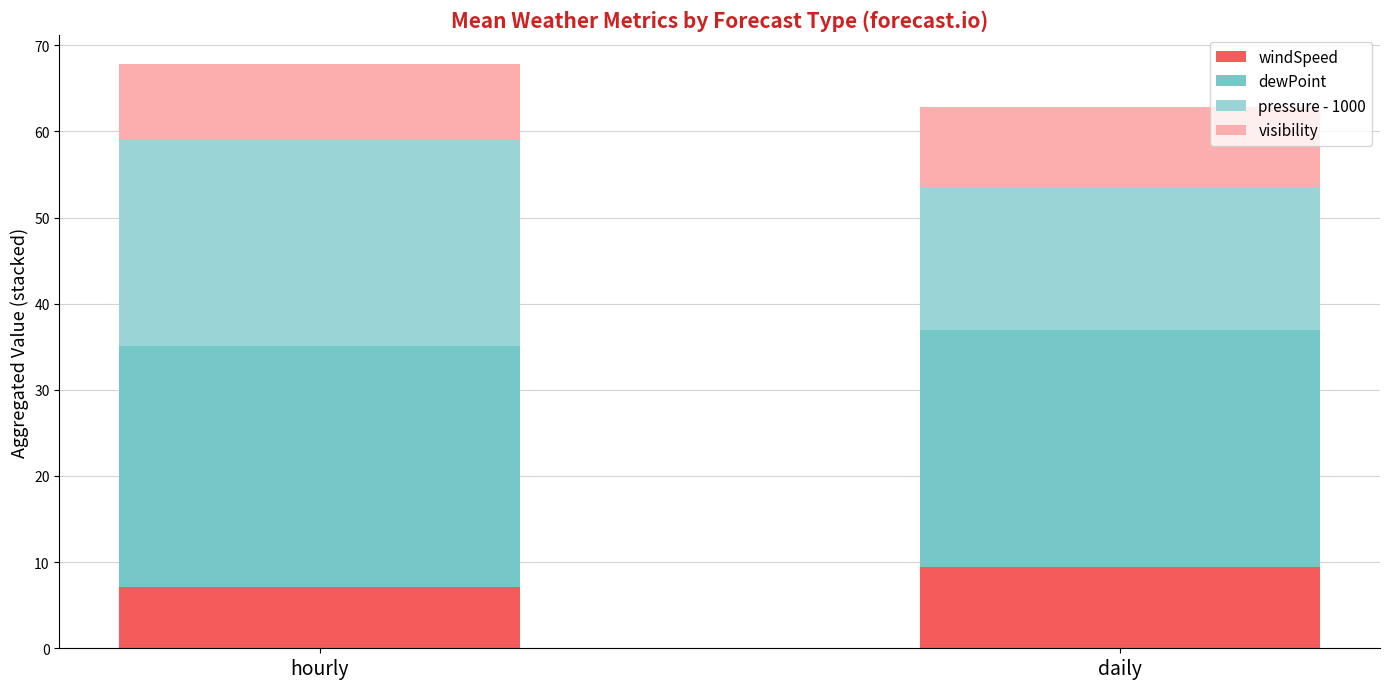

Which category has the lowest value in the windSpeed series?

hourly